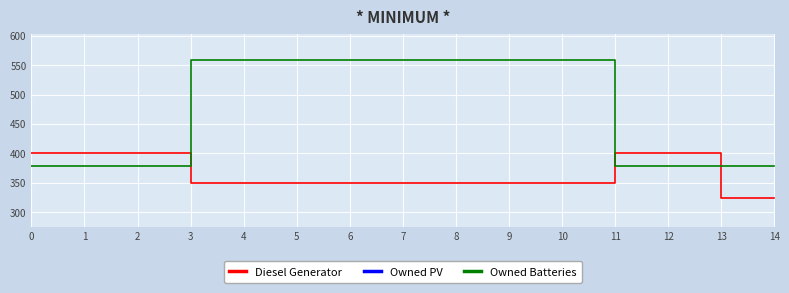

Which has a higher value, 14 or 12?

12